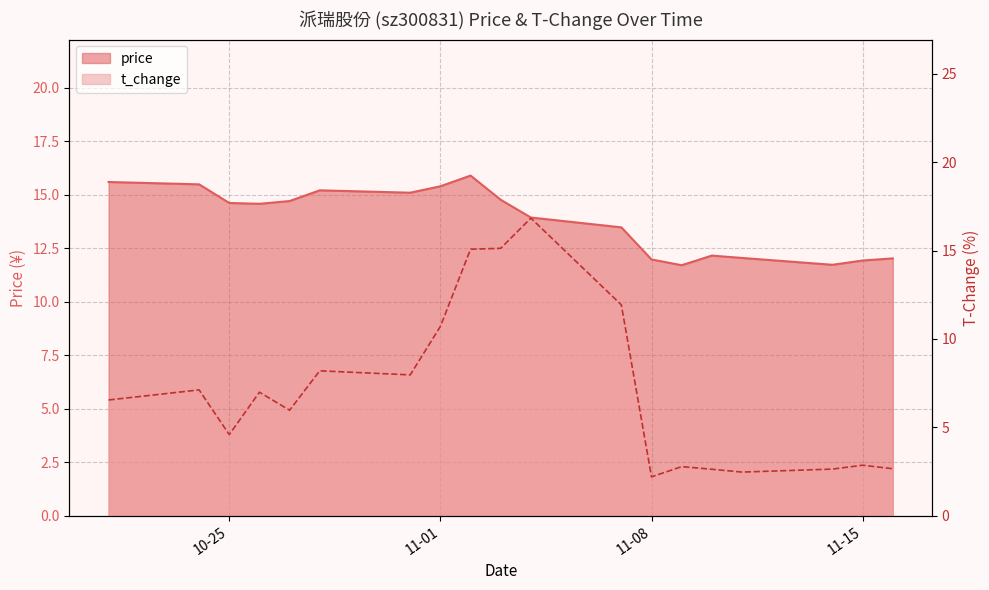

Between 2022-11-07 and 2022-11-09, which series saw the biggest shift?

t_change